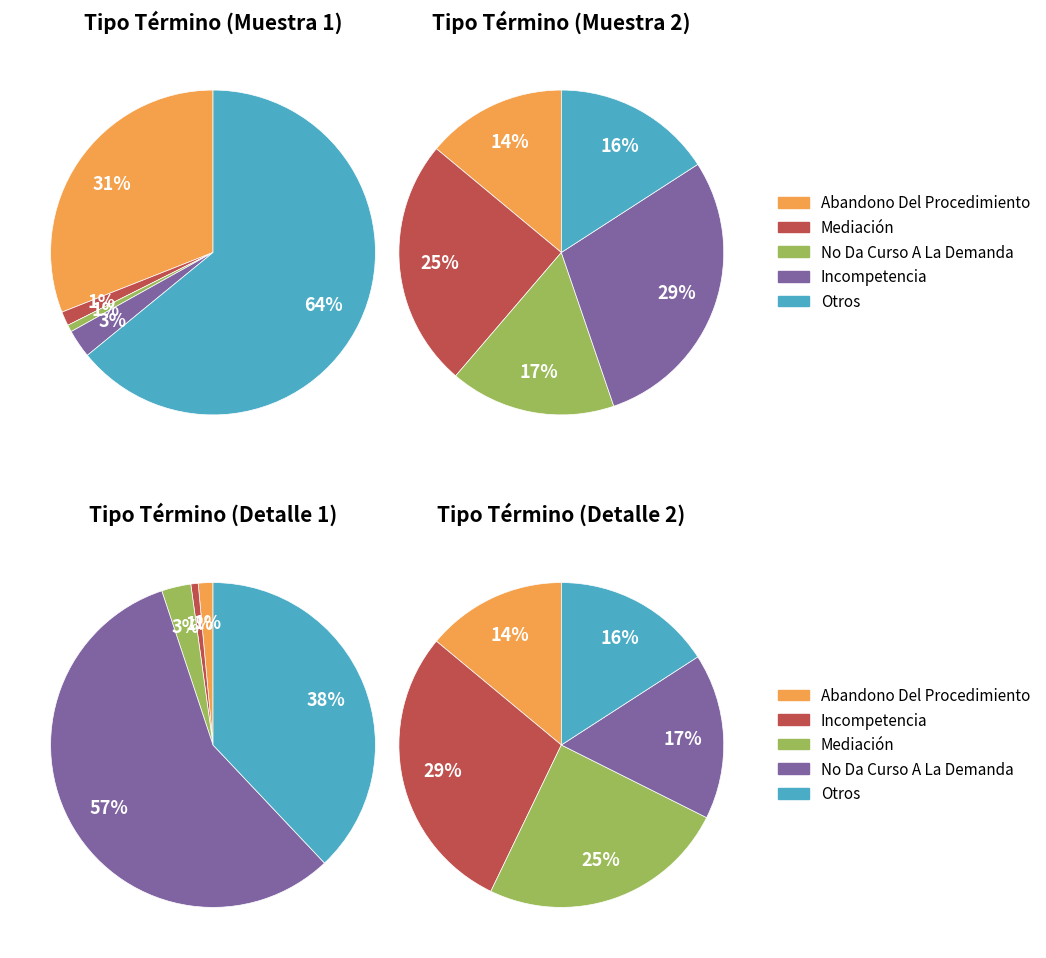

What is the largest slice in the pie chart?

Incompetencia